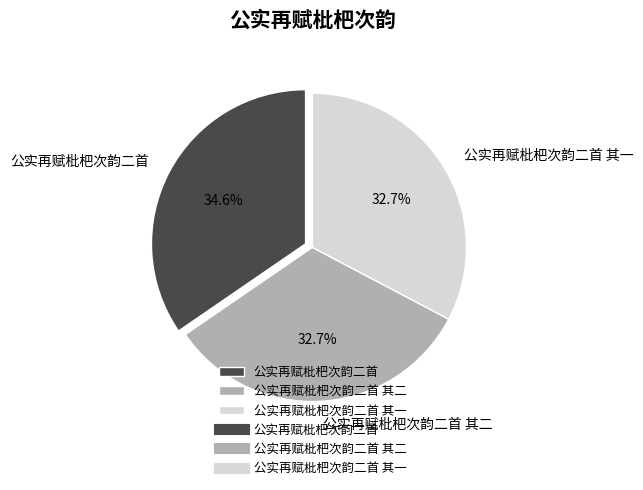

To the nearest percent, what is the combined percentage of 公实再赋枇杷次韵二首 其一 and 公实再赋枇杷次韵二首 其二?

65%